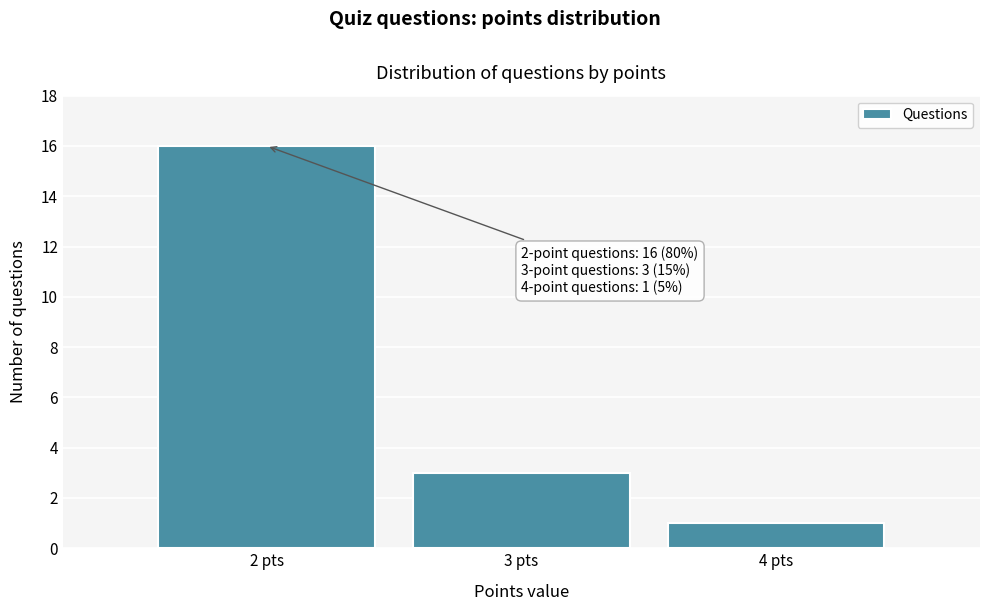

Over which range of the x-axis is the bar tallest?

1.5 to 2.5